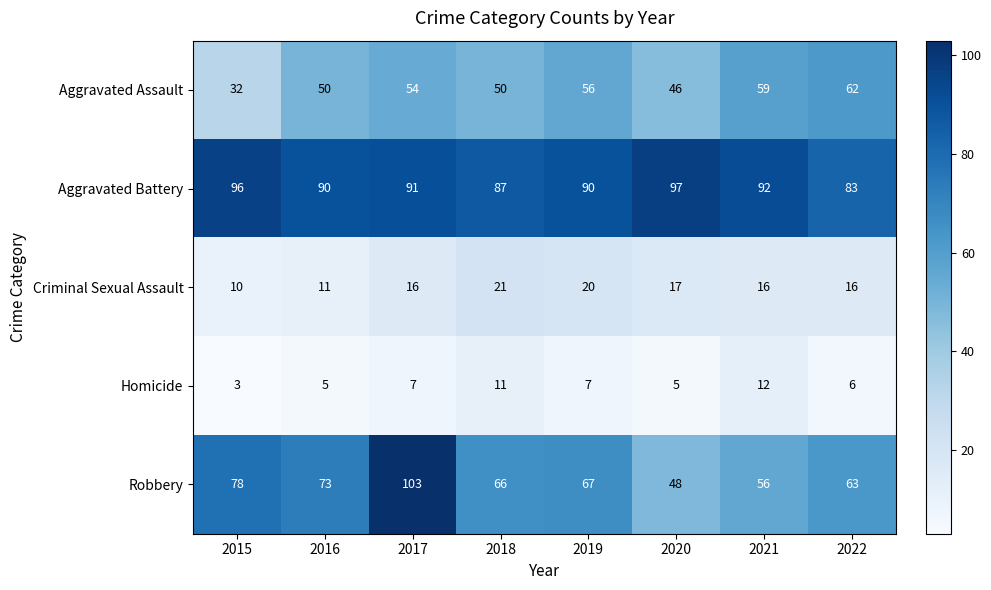

At which label does Aggravated Battery first exceed 91?

2015